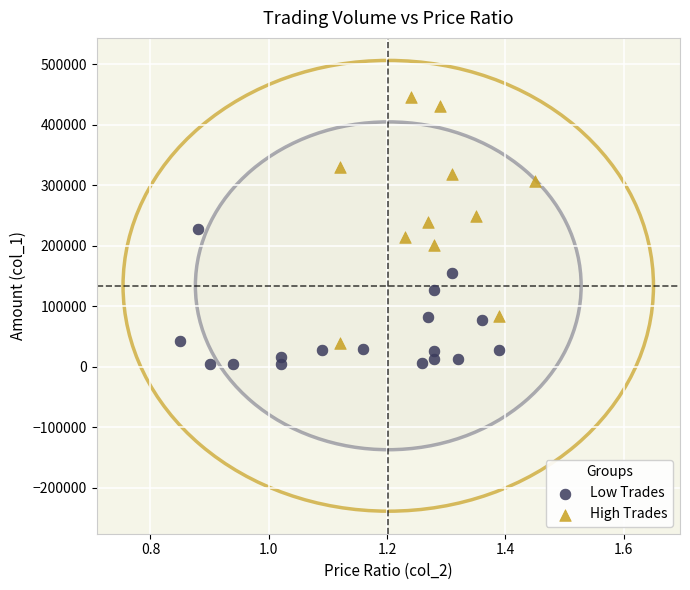

Which series reaches the maximum Y coordinate?

High Trades